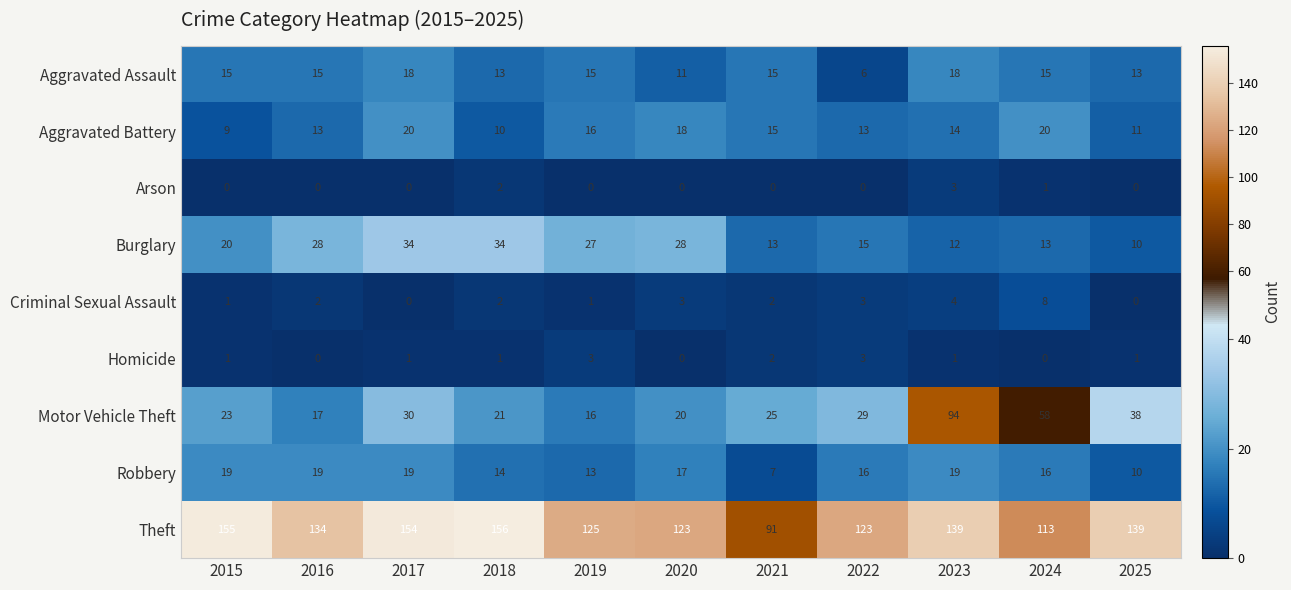

True or false: Aggravated Assault has a value of 15 at 2016.

True